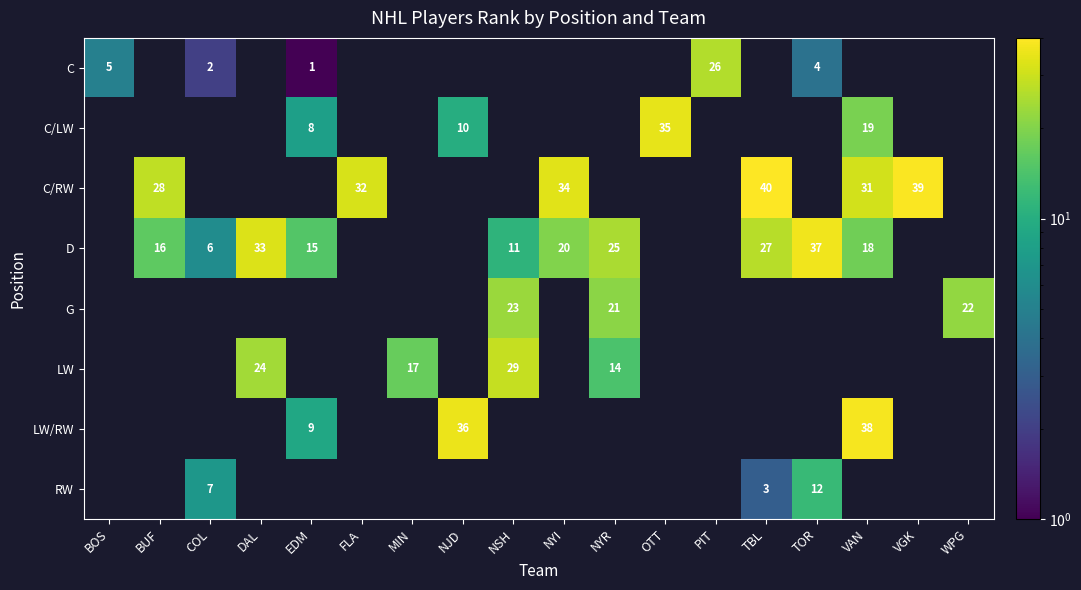

What is the difference between the D values at TOR and NYR?

12